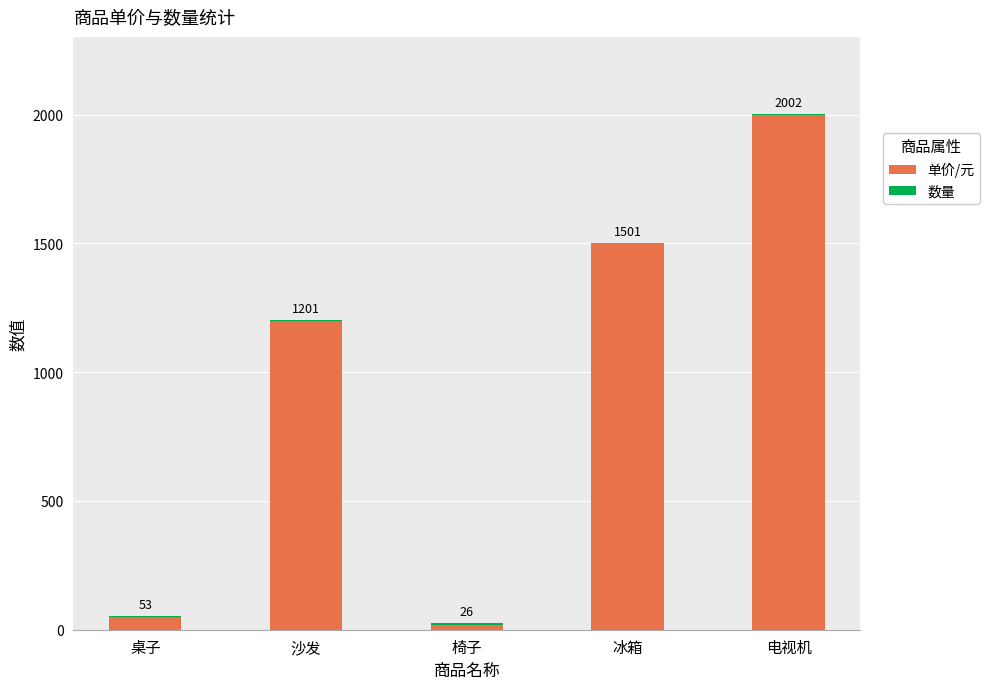

What is the sum of the 单价/元 values at 电视机 and 沙发?

3200